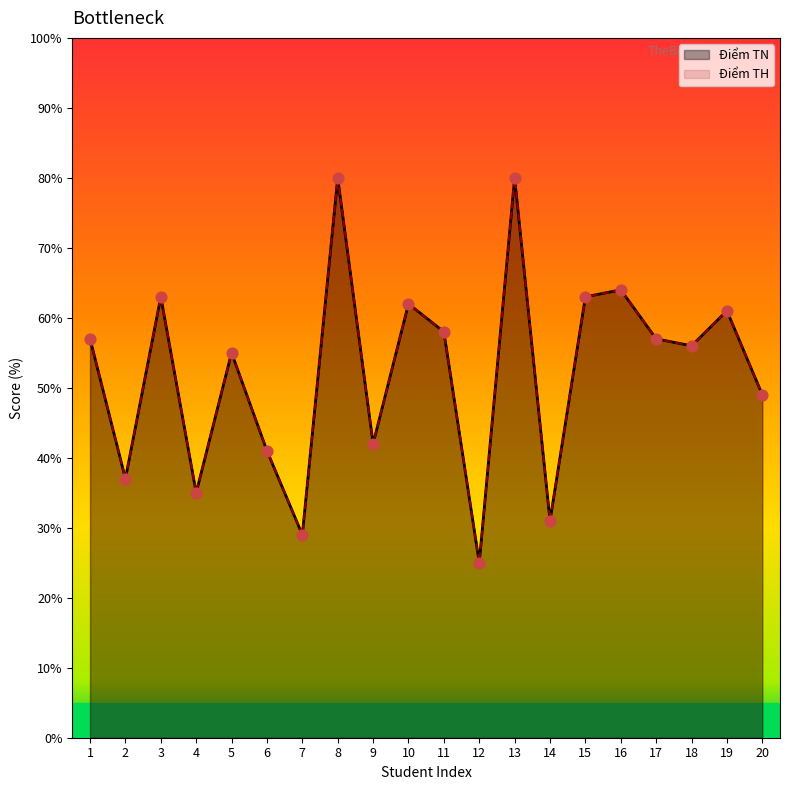

Which series contains the highest Y value?

Điểm TN